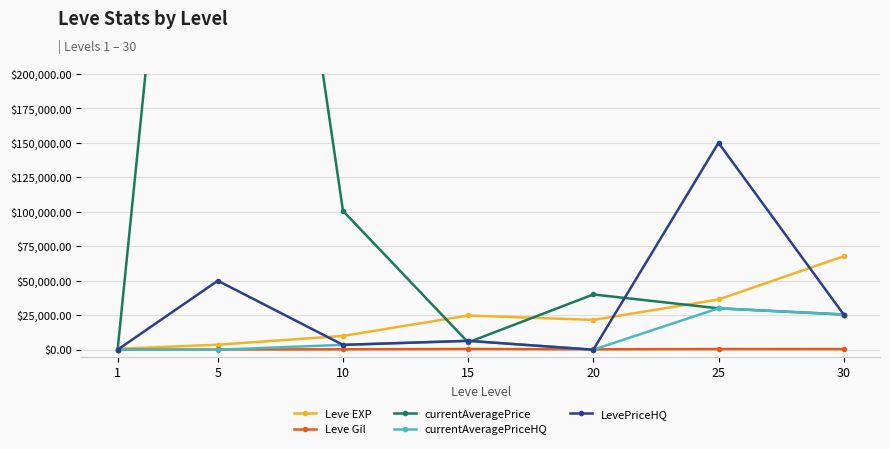

What is the difference between the maximum and minimum values in the currentAveragePrice series?

719868.5